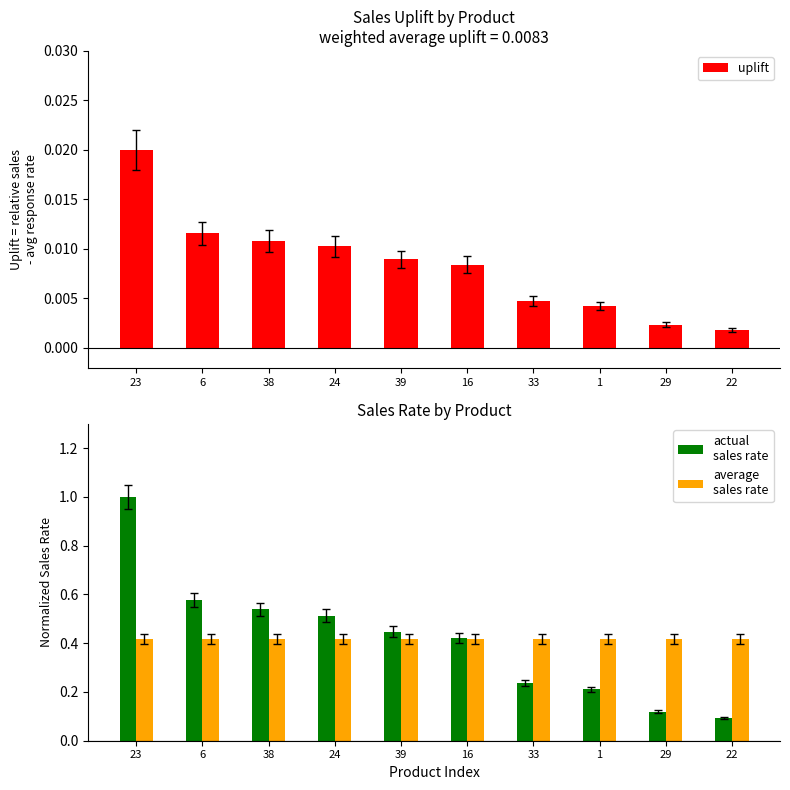

How many categories are shown in the chart?

10